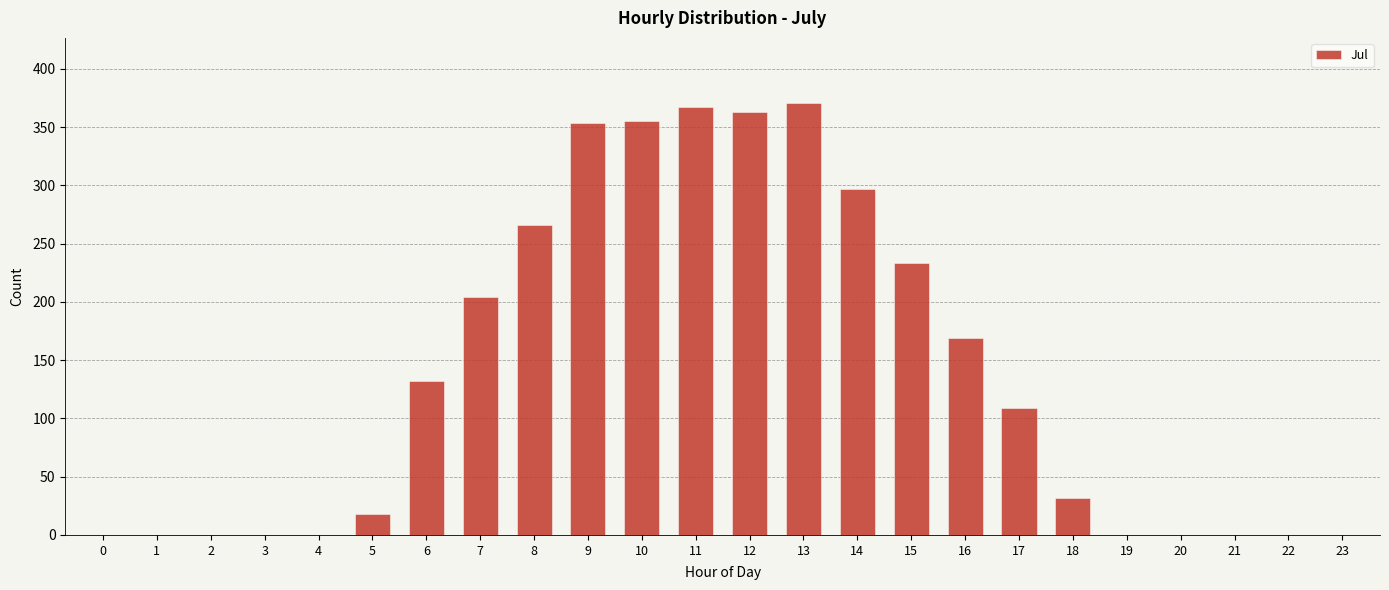

Does the chart contain stacked bars?

No